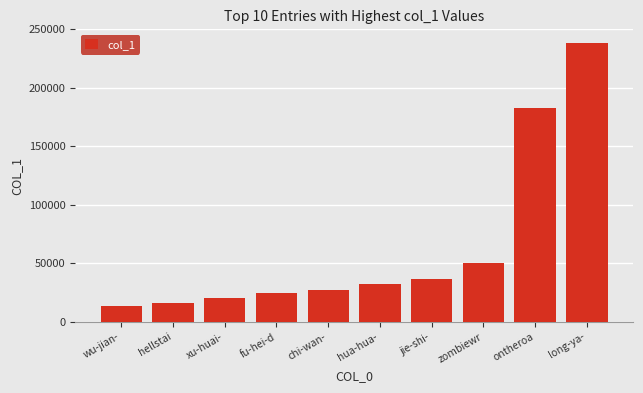

Which has a higher value, zombiewr or fu-hei-d?

zombiewr